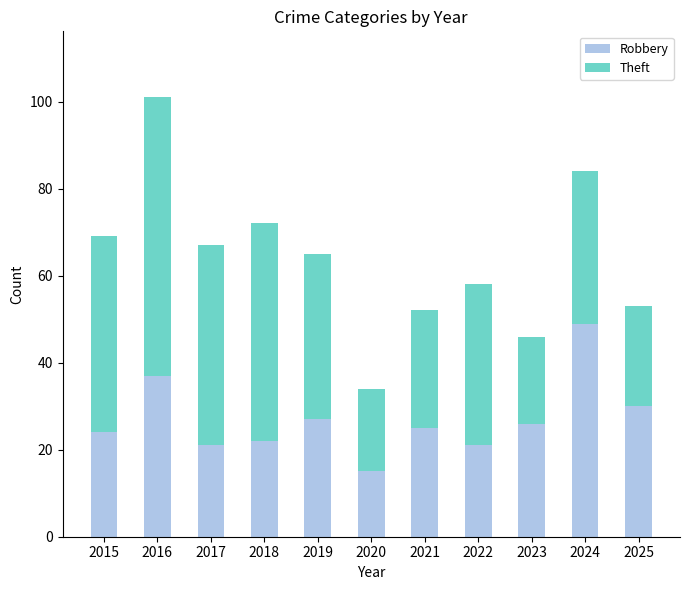

What is the total value across all series at 2023?

46